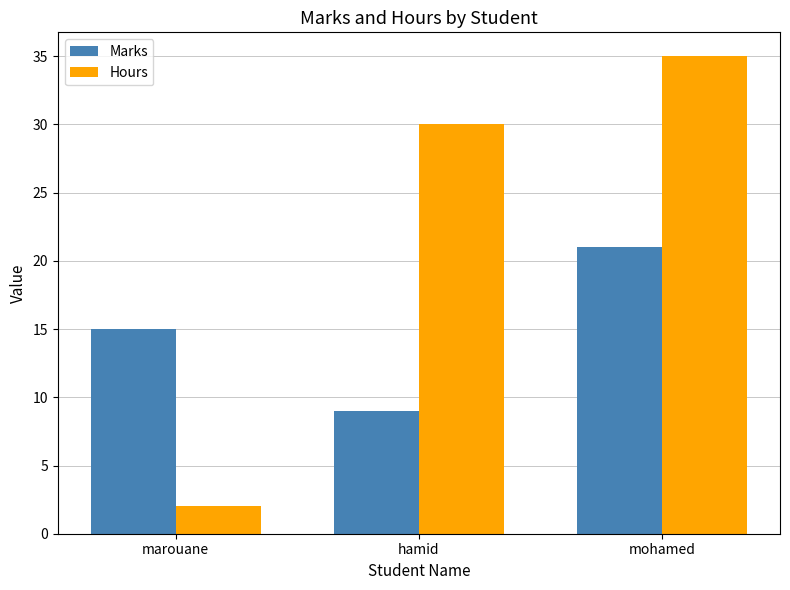

What is the average value of the Marks series?

15